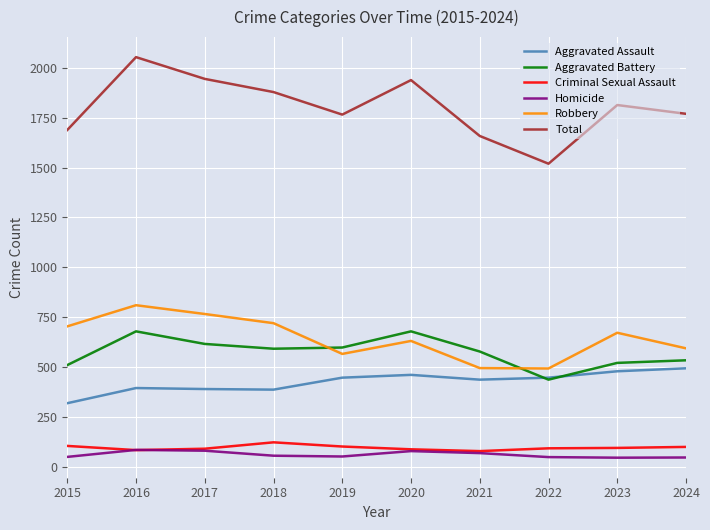

What are all the series names shown in the legend?

Aggravated Assault, Aggravated Battery, Criminal Sexual Assault, Homicide, Robbery, Total